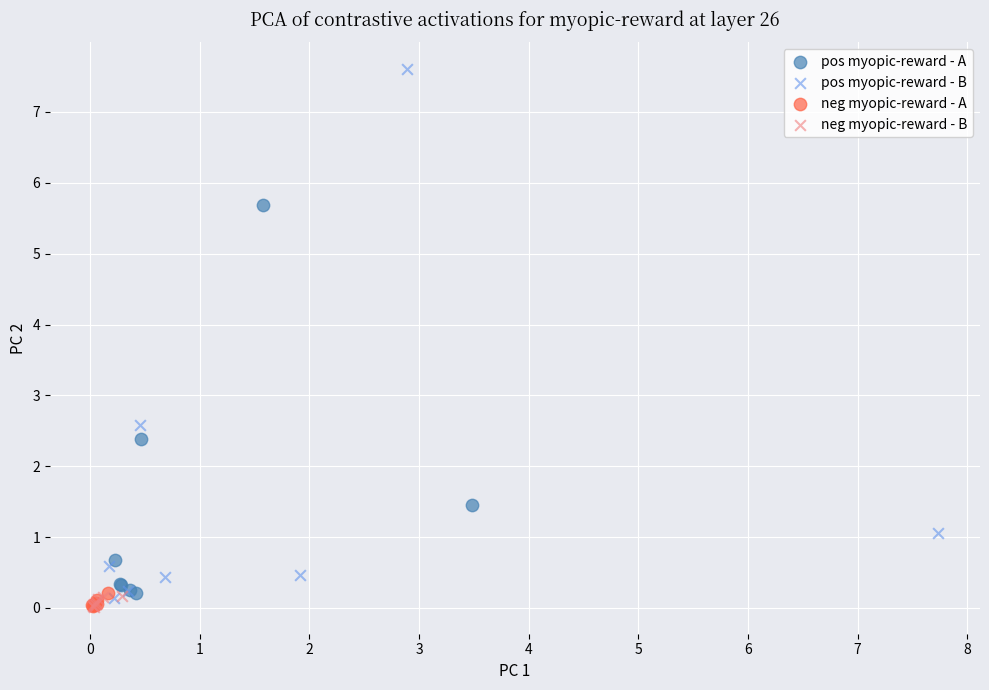

Which series reaches the maximum Y coordinate?

pos myopic-reward - B